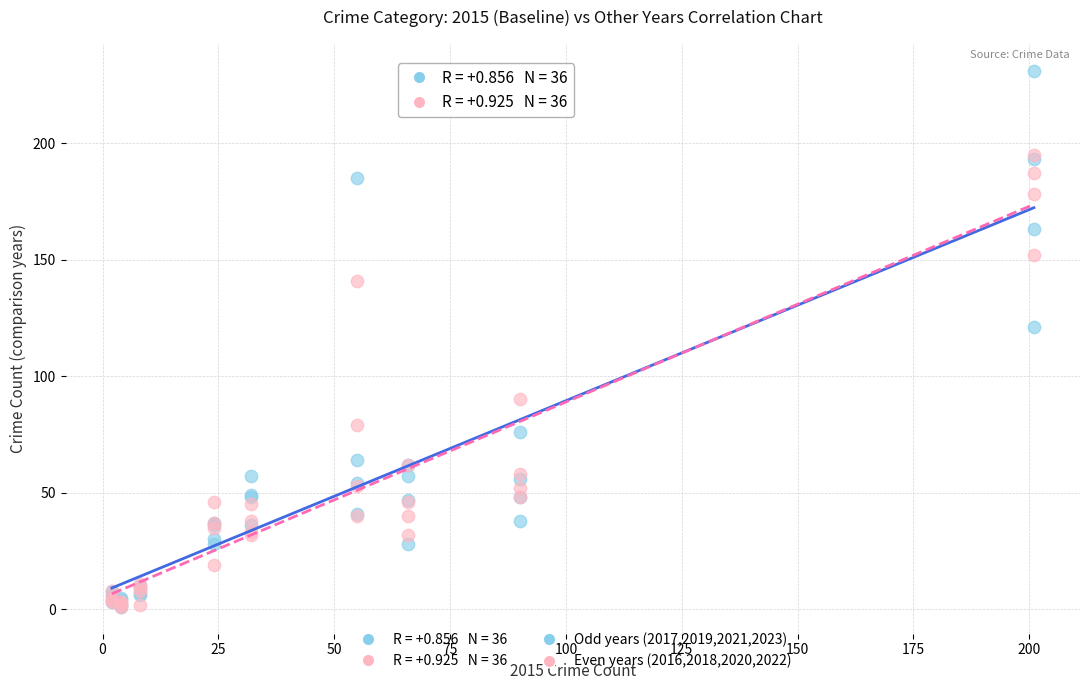

In the Odd years (2017,2019,2021,2023) series, what Y value is closest to 116?

121